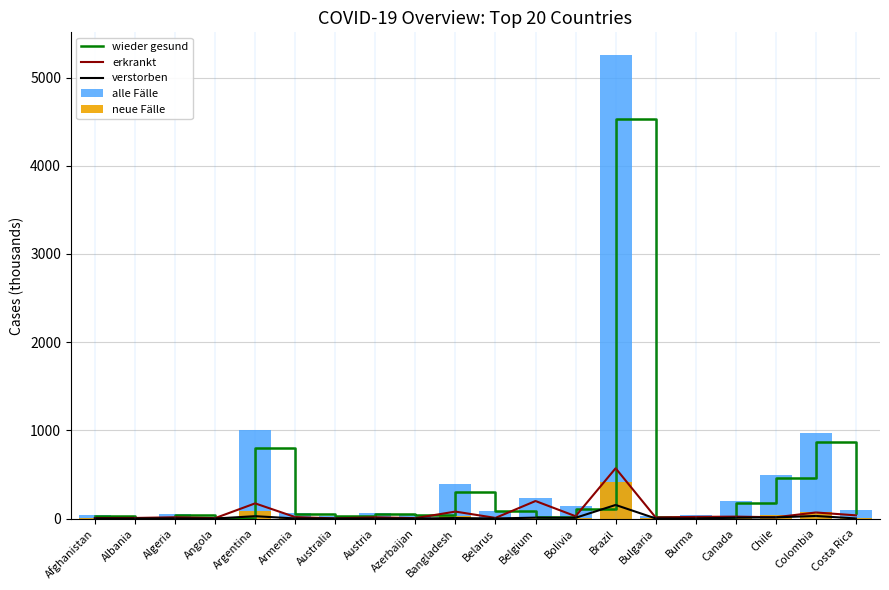

Reading left to right, extract all data points from this chart.

wieder gesund: 33.8	10.2	38.2	3.0	804.0	48.7	25.1	50.4	40.1	305.6	80.1	21.2	105.0	4526.4	17.2	17.6	172.4	465.0	868.0	59.6
erkrankt: 5.0	6.7	14.5	4.5	172.0	16.9	1.4	14.7	4.5	78.9	7.2	198.8	26.4	570.2	12.4	18.7	21.9	14.6	68.8	36.3
verstorben: 1.5	0.5	1.9	0.2	26.7	1.1	0.9	0.9	0.6	5.7	0.9	10.4	8.5	154.2	1.0	0.9	9.8	13.7	29.1	1.2
alle Fälle: 40.3	17.4	54.6	7.8	1002.7	66.7	27.4	65.9	45.3	390.2	88.3	230.5	139.9	5250.7	30.5	37.2	204.1	493.3	965.9	97.1
neue Fälle: 3.2	1.4	4.4	0.6	80.2	5.3	2.2	5.3	3.6	31.2	7.1	18.4	11.2	420.1	2.4	3.0	16.3	39.5	77.3	7.8